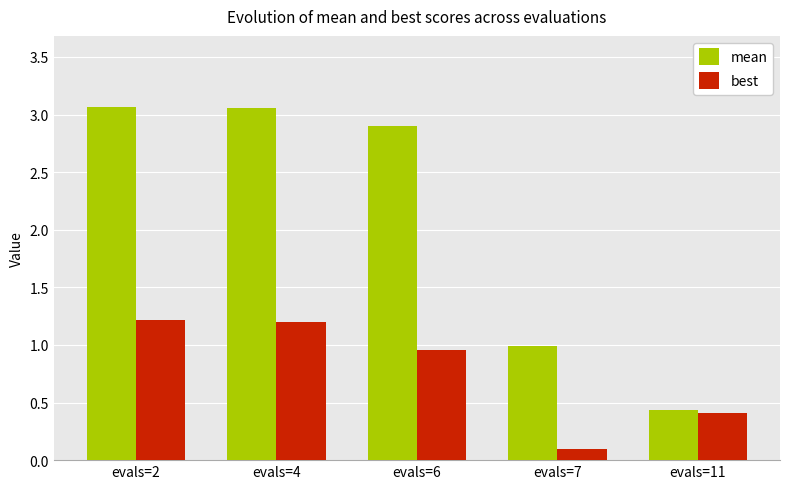

Rank the series at evals=2 from highest to lowest value.

mean, best